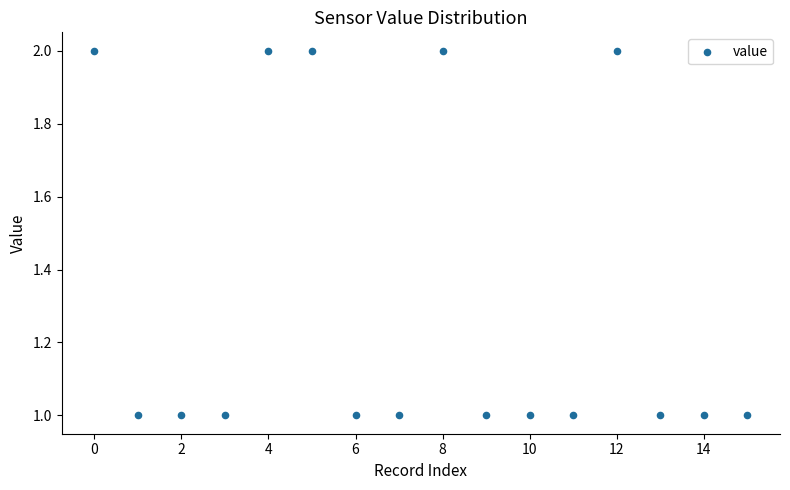

Count the number of points in this scatter plot.

16